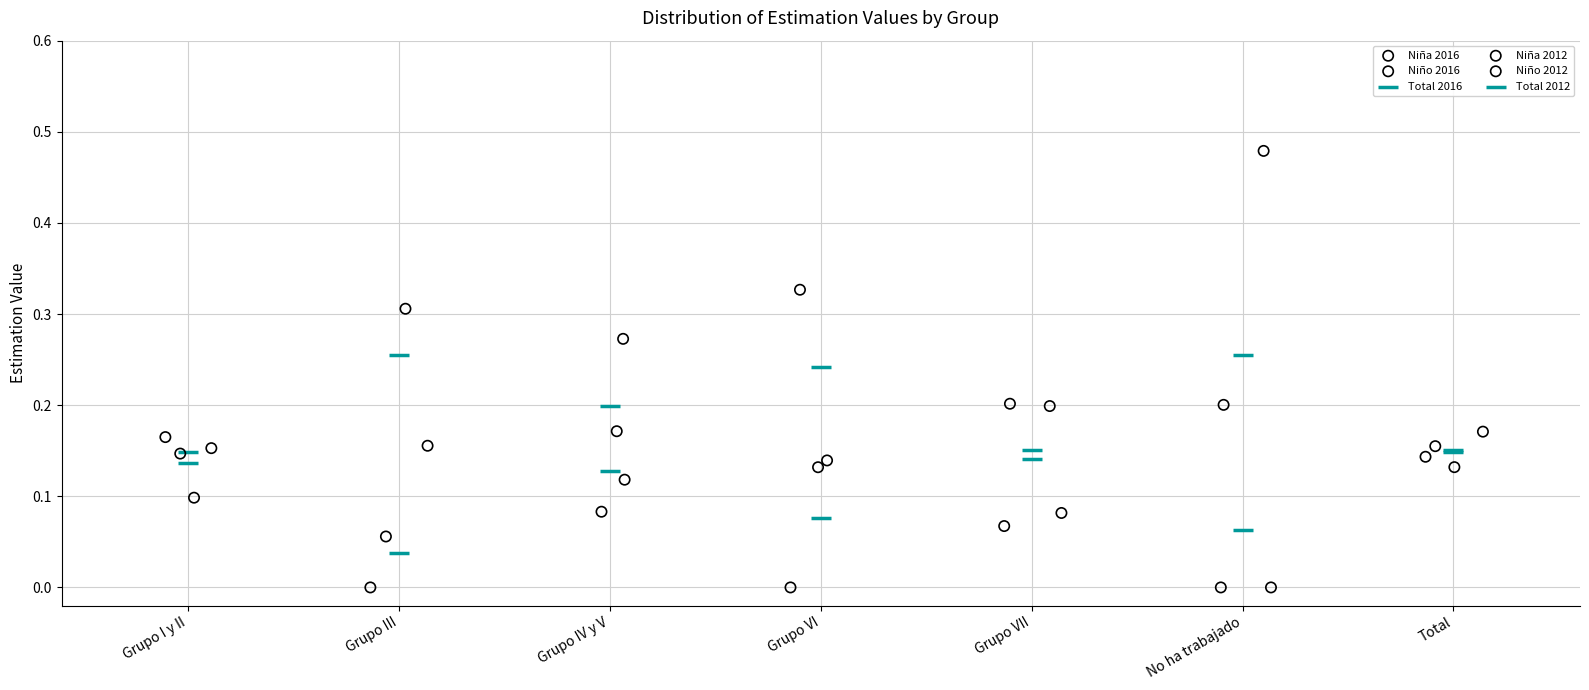

Which series has the widest spread of Y values?

Niño 2016